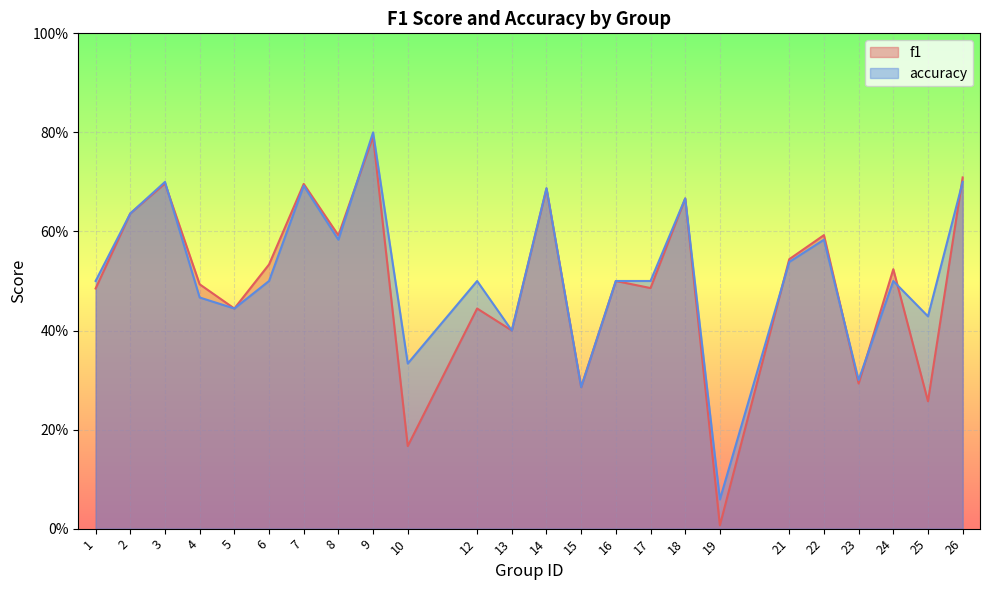

At which label does accuracy reach its minimum?

19